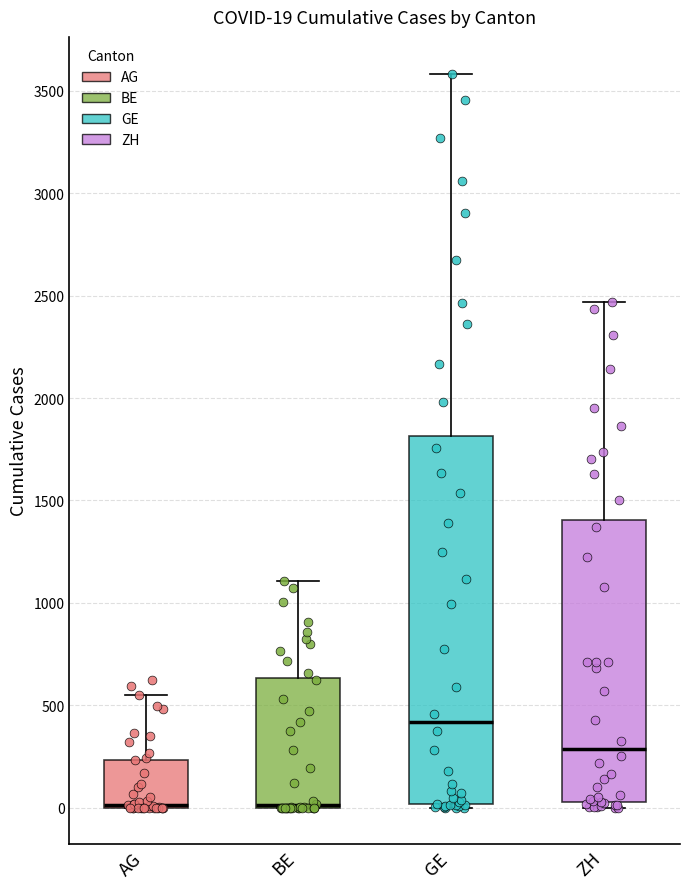

Which box is the tallest, from its lower edge to its upper edge?

GE